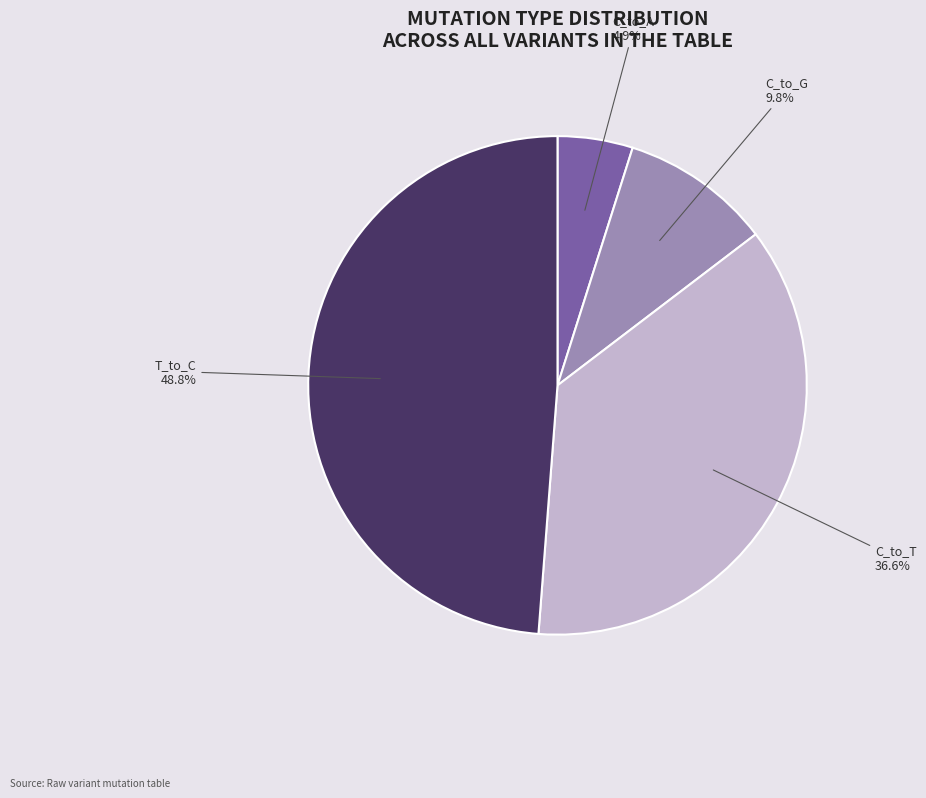

Is there a majority slice in this chart?

No